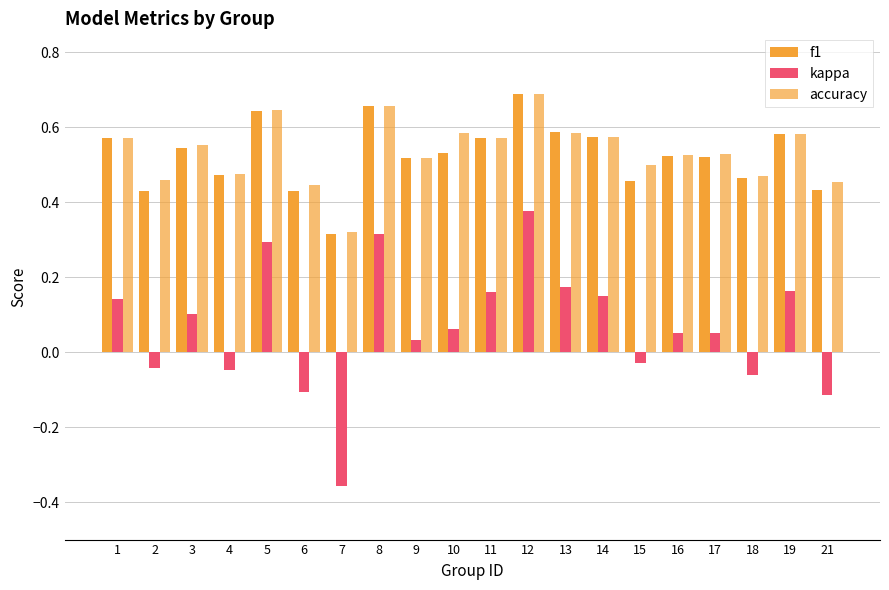

Reading left to right, transcribe all the data shown in this chart.

f1: 0.6	0.4	0.5	0.5	0.6	0.4	0.3	0.7	0.5	0.5	0.6	0.7	0.6	0.6	0.5	0.5	0.5	0.5	0.6	0.4
kappa: 0.1	-0.0	0.1	-0.0	0.3	-0.1	-0.4	0.3	0.0	0.1	0.2	0.4	0.2	0.1	-0.0	0.1	0.1	-0.1	0.2	-0.1
accuracy: 0.6	0.5	0.6	0.5	0.6	0.4	0.3	0.7	0.5	0.6	0.6	0.7	0.6	0.6	0.5	0.5	0.5	0.5	0.6	0.5